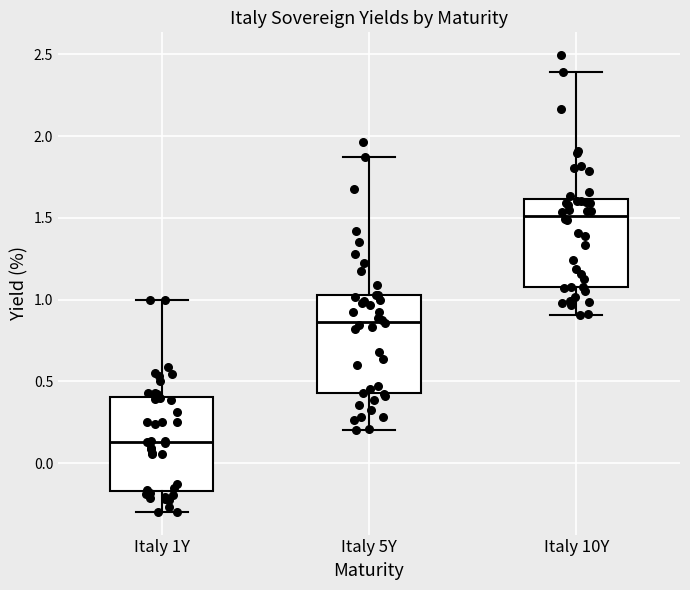

Which box has the lowest median line?

Italy 1Y